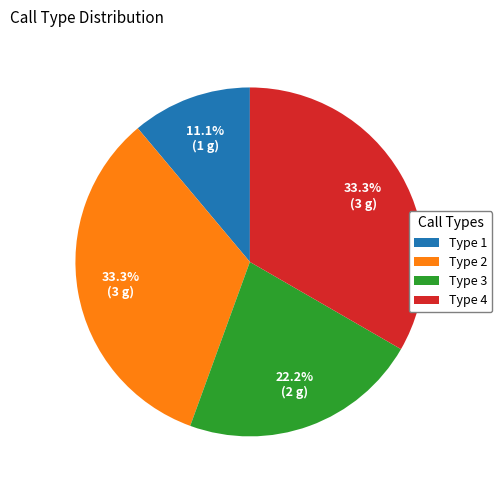

How many slices are in this pie chart?

4